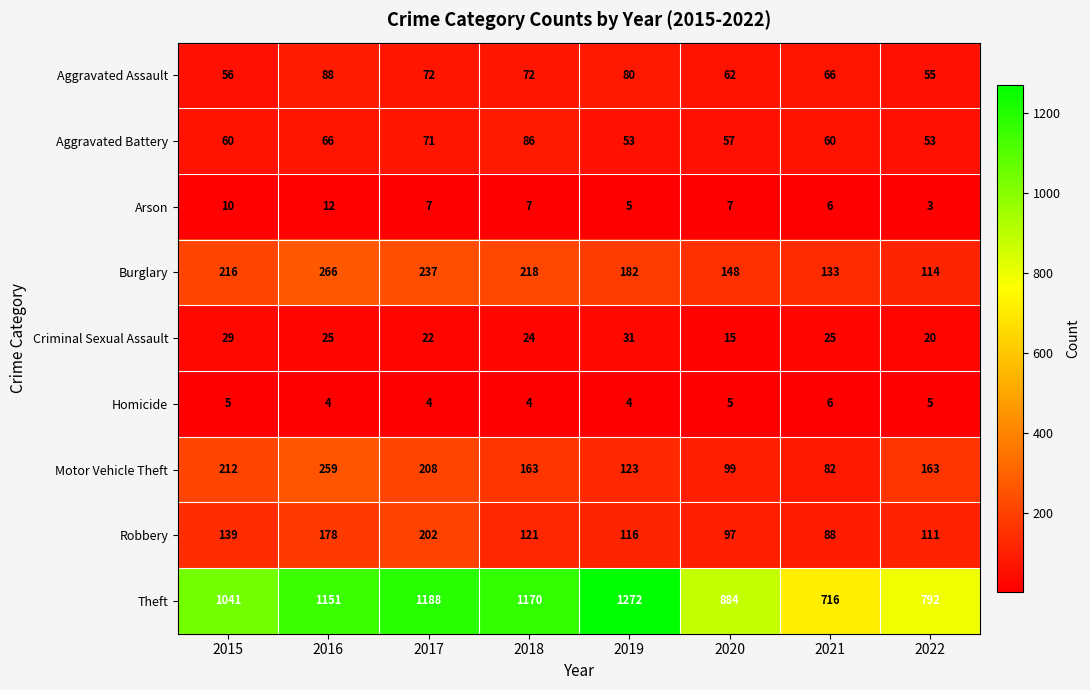

Which series has the largest total across all categories?

Theft